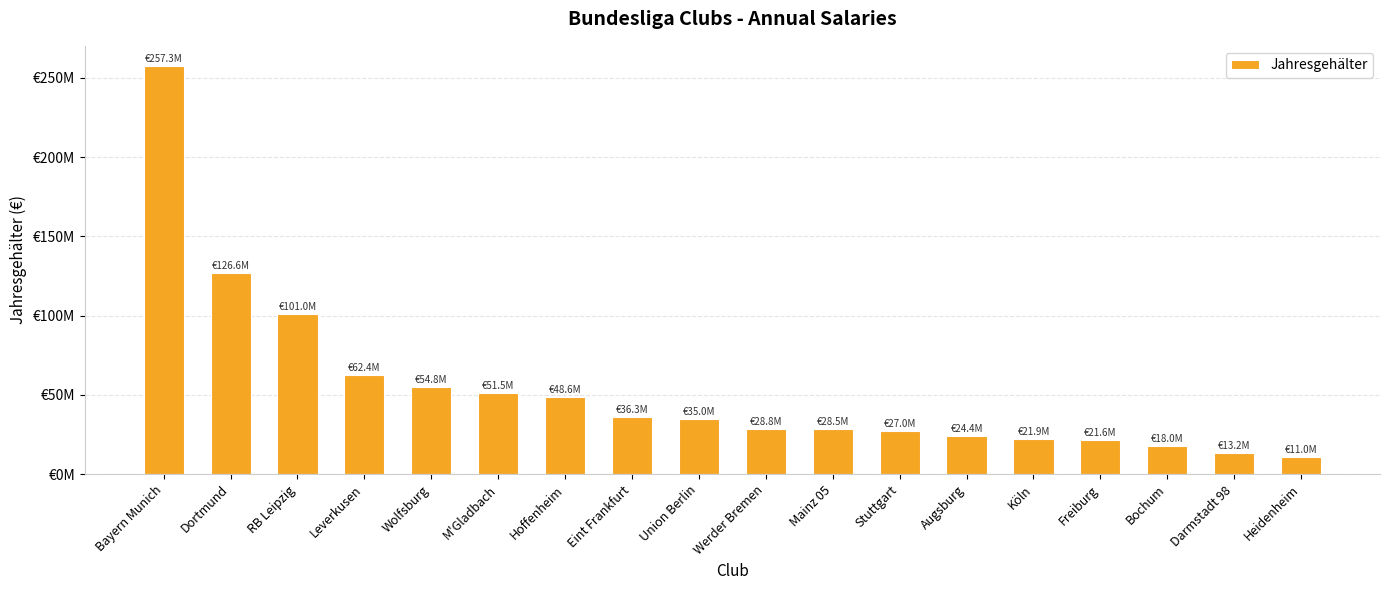

Are the bars horizontal?

No